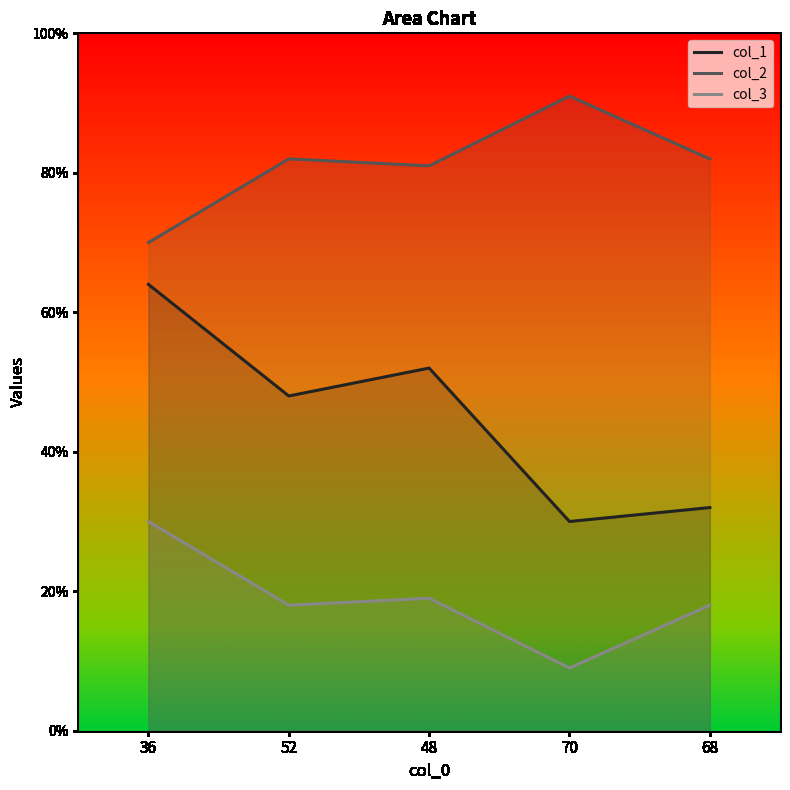

Rank the categories by col_3 value from lowest to highest.

70, 52, 68, 48, 36